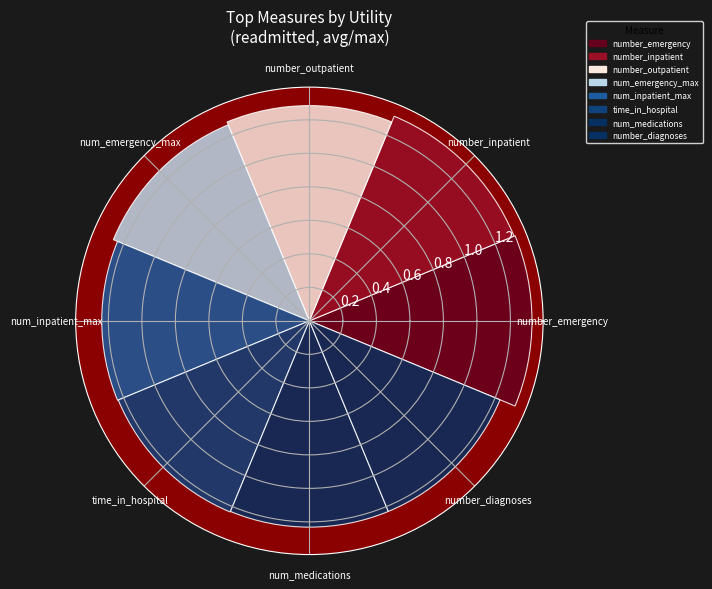

Count the values in the range 1 to 2.

8